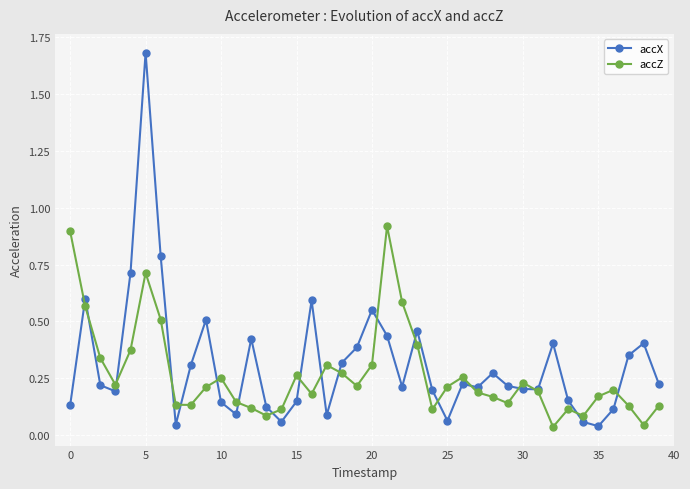

True or false: accX has more than 1 points higher than both neighbors.

True